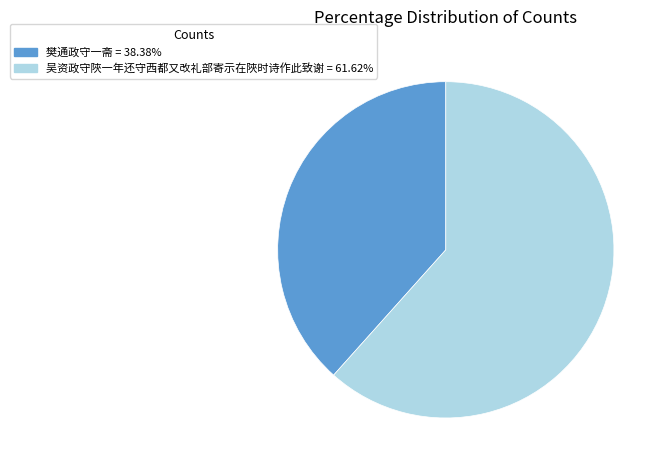

Combined, do 樊通政守一斋 = 38.38% and 吴资政守陜一年还守西都又改礼部寄示在陜时诗作此致谢 = 61.62% account for over 50%?

Yes